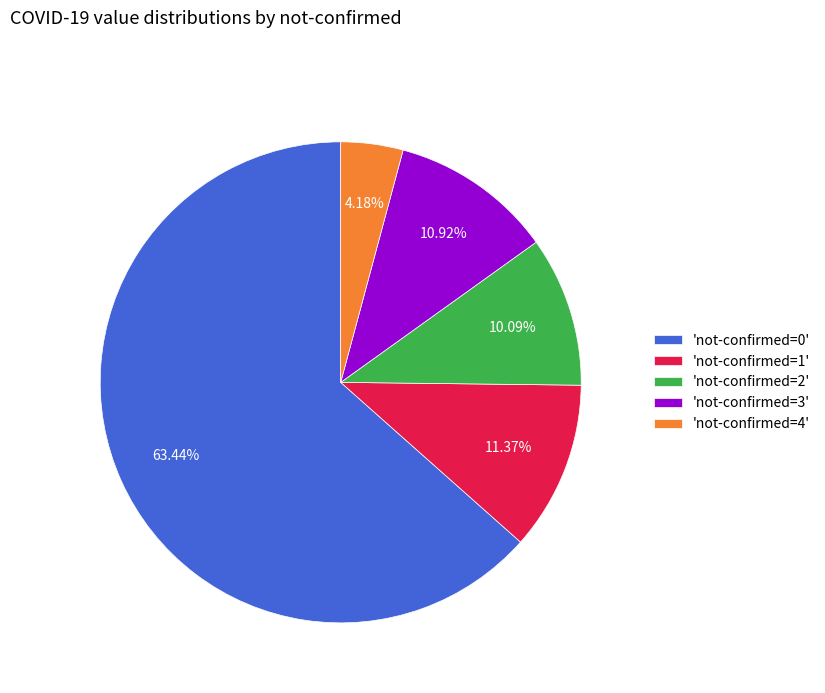

Which slice is the largest?

'not-confirmed=0'